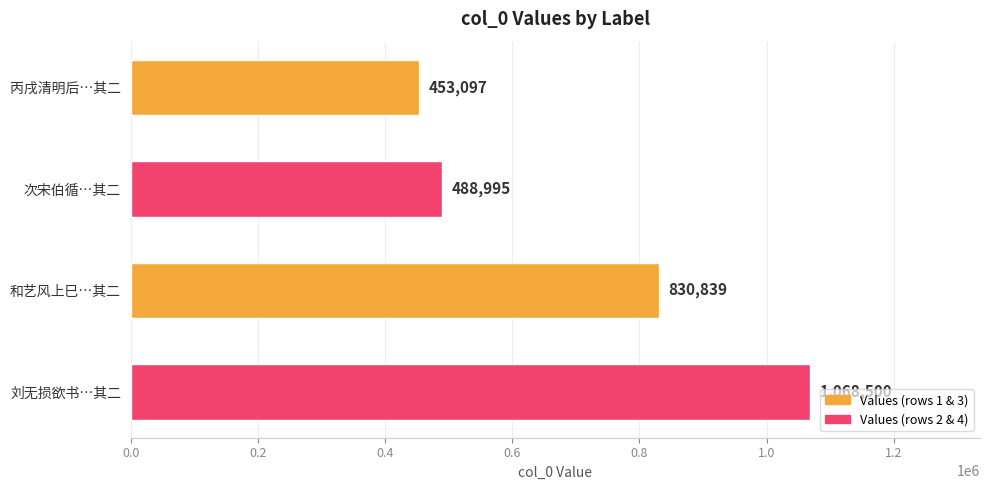

How many distinct data groups are displayed?

1